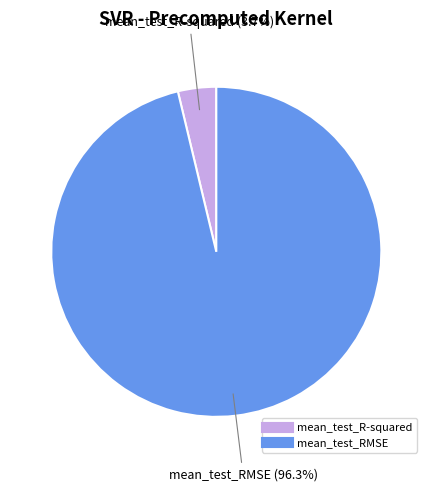

Which category has the smallest portion of the pie?

mean_test_R-squared